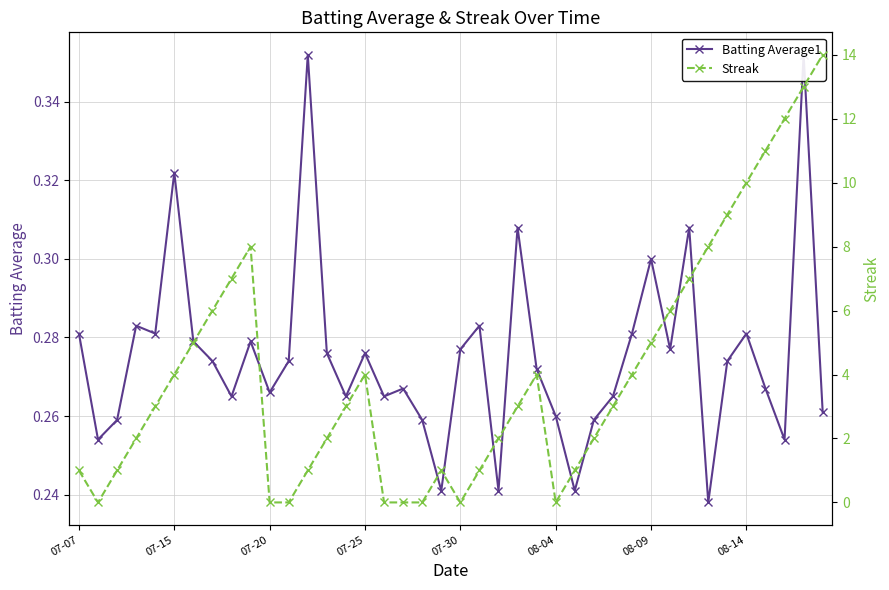

After their last crossing, which series has the higher values: Streak or Batting Average1?

Streak